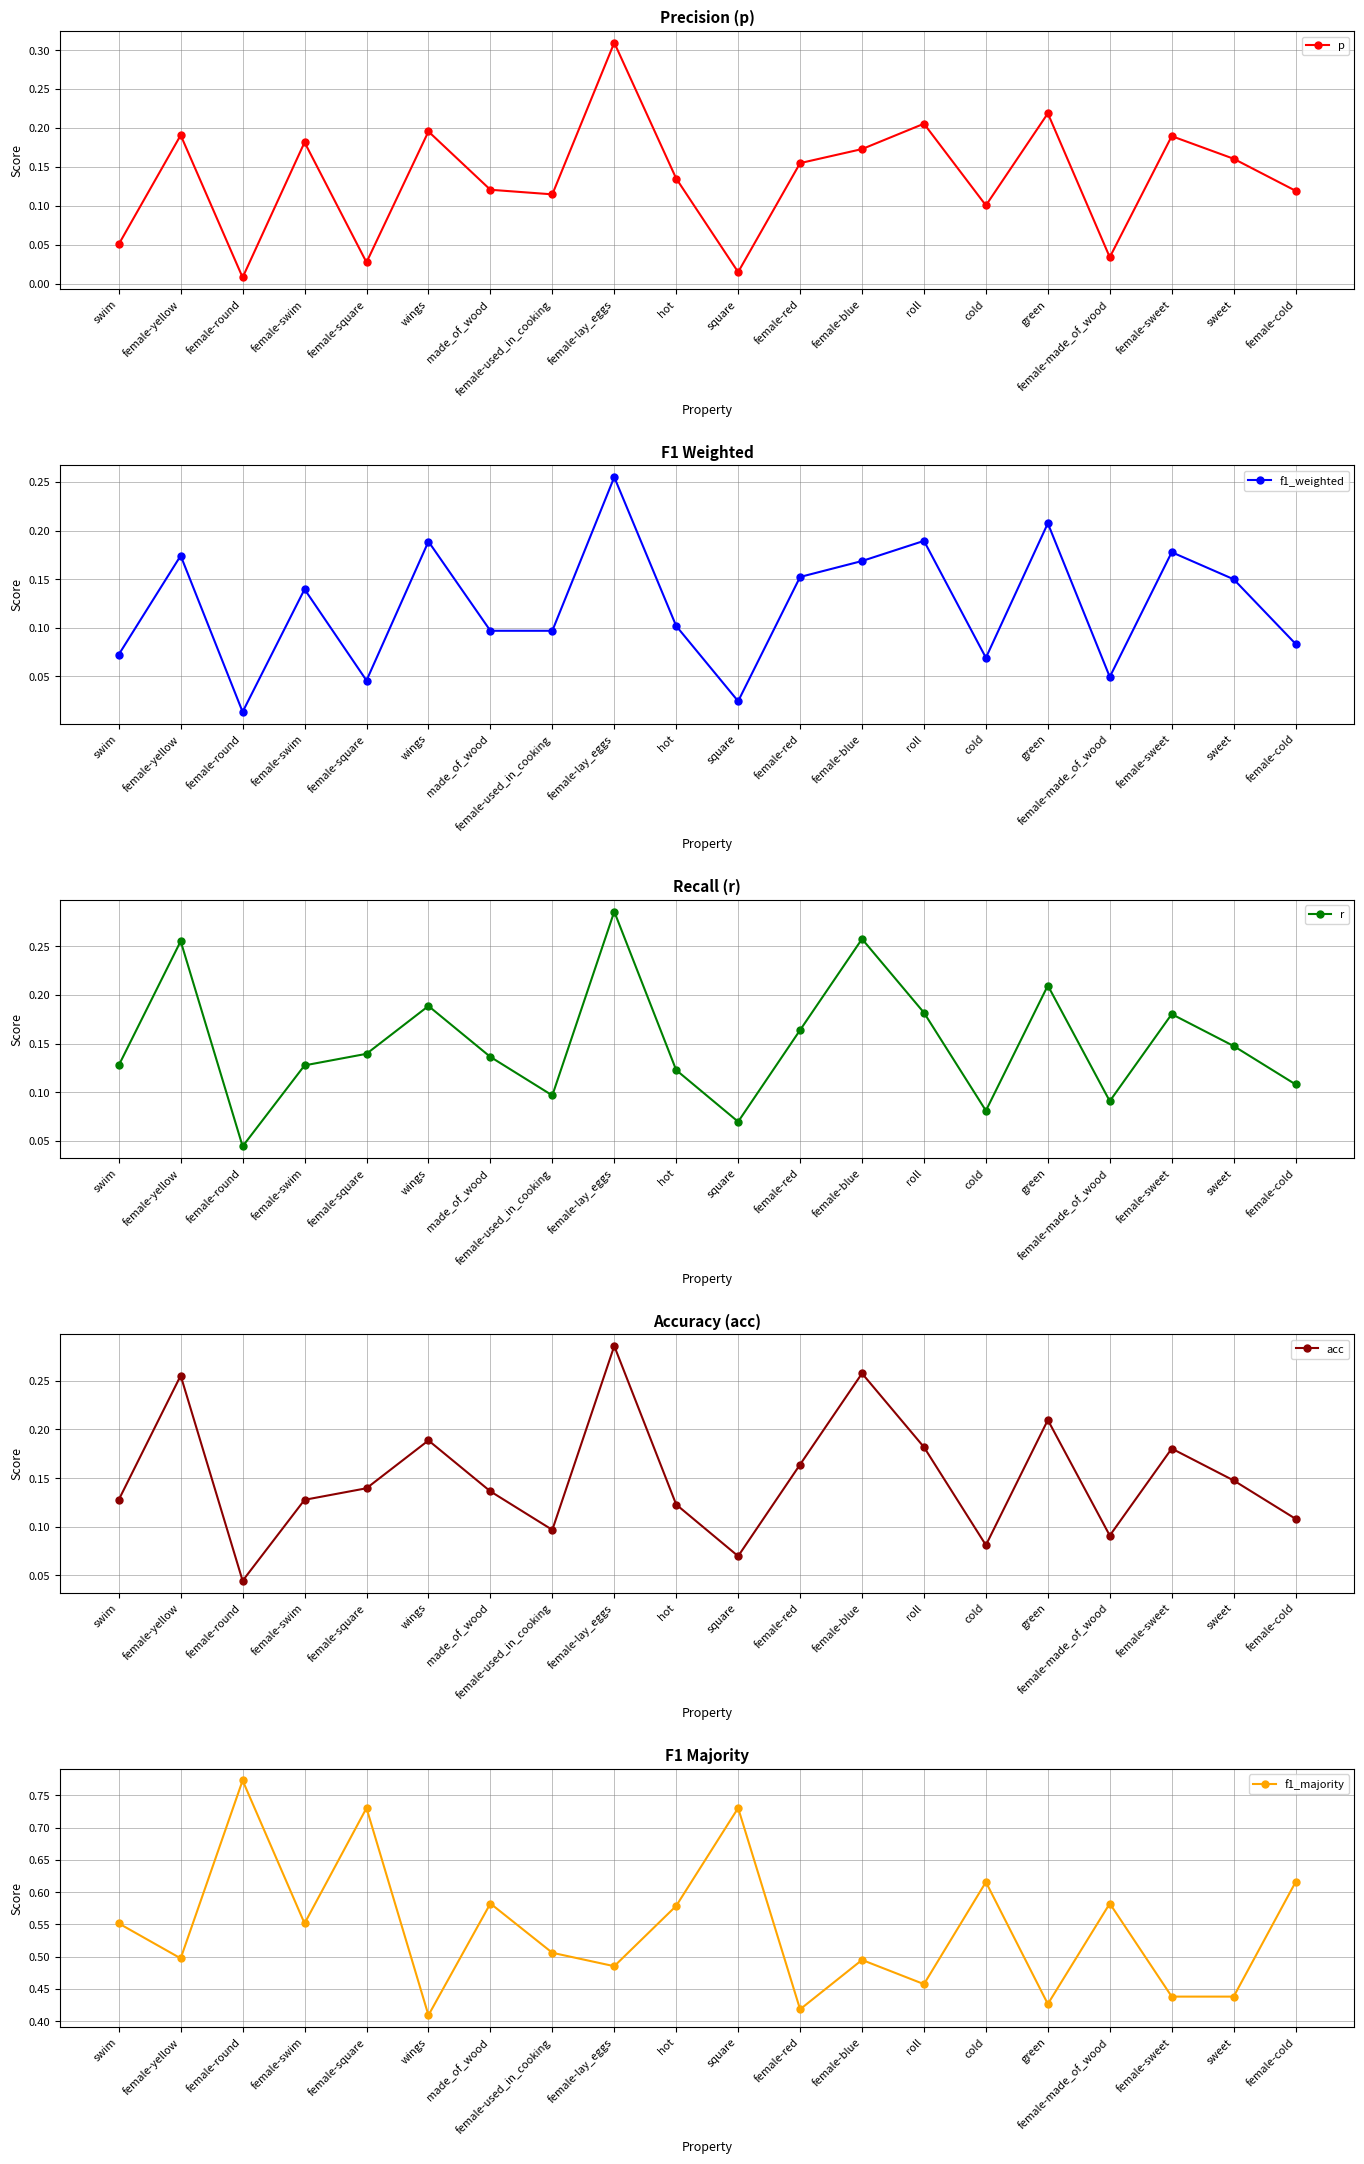

At how many categories does at least one series exceed 0?

20